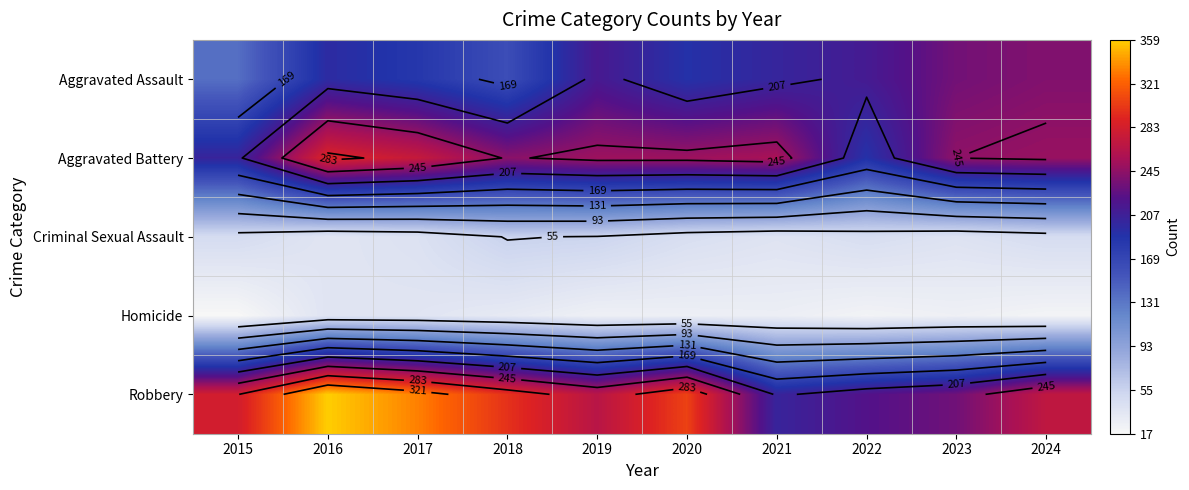

What is the approximate value of Robbery at 2020, to the nearest 5?

305